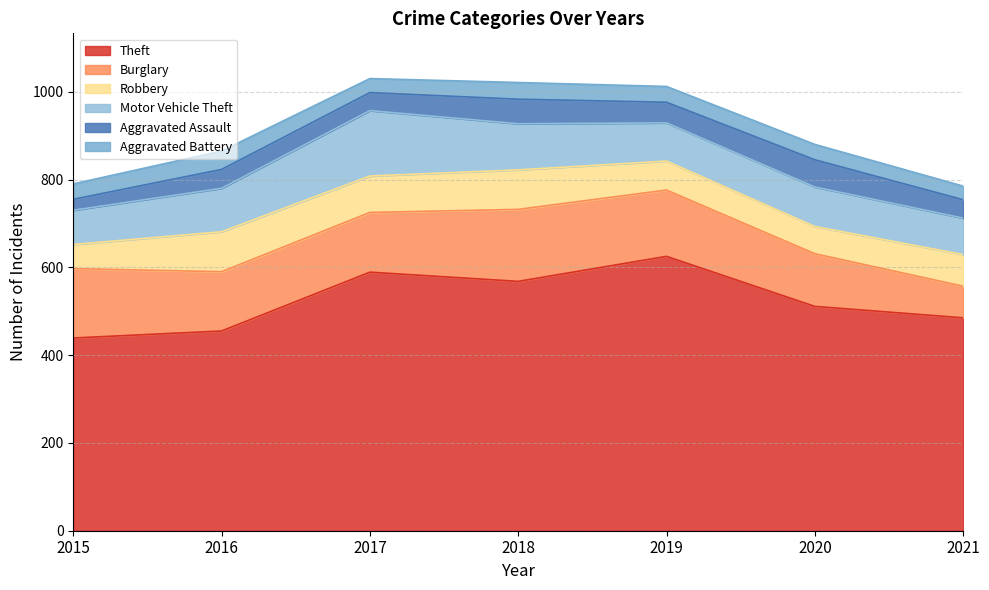

The value of Aggravated Assault at 2020 is 62. True or false?

True